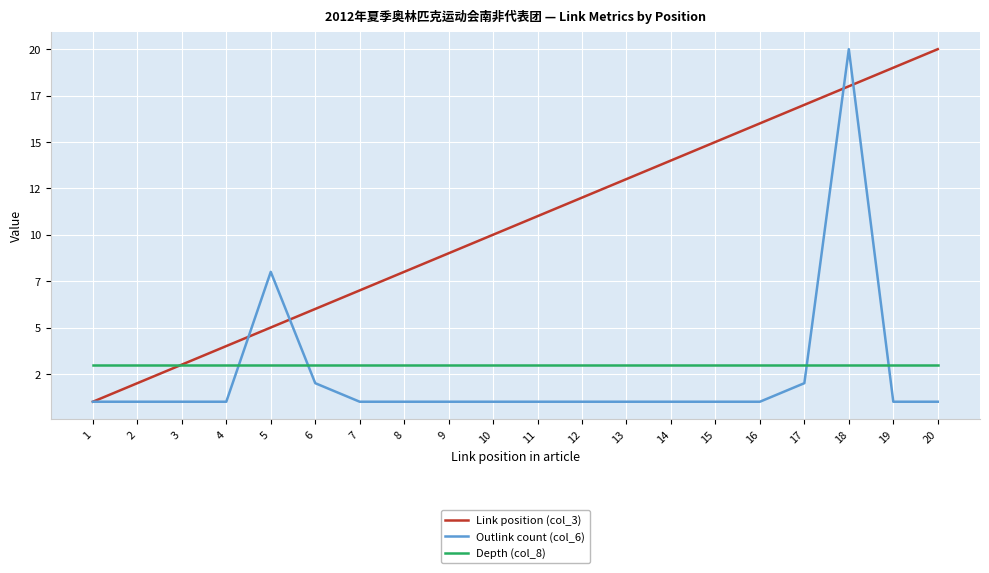

Rank the series by their maximum value, from lowest to highest.

Depth (col_8), Link position (col_3), Outlink count (col_6)